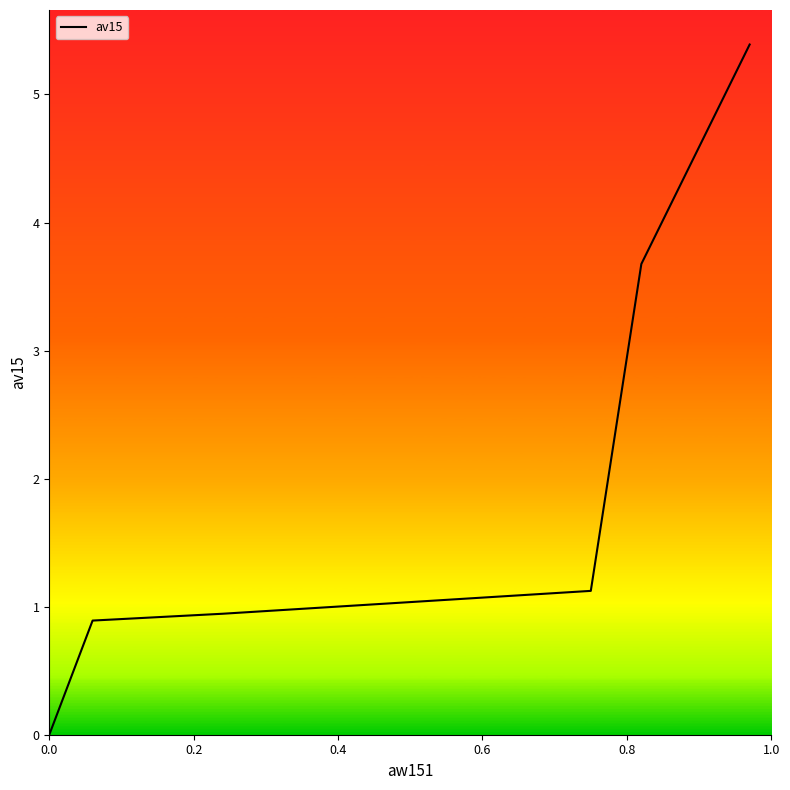

How many values exceed 1?

3